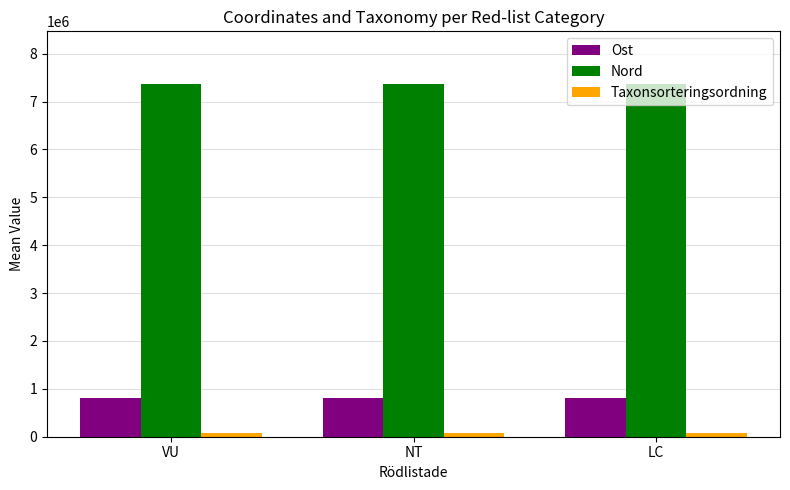

Which series has the largest total across all categories?

Nord